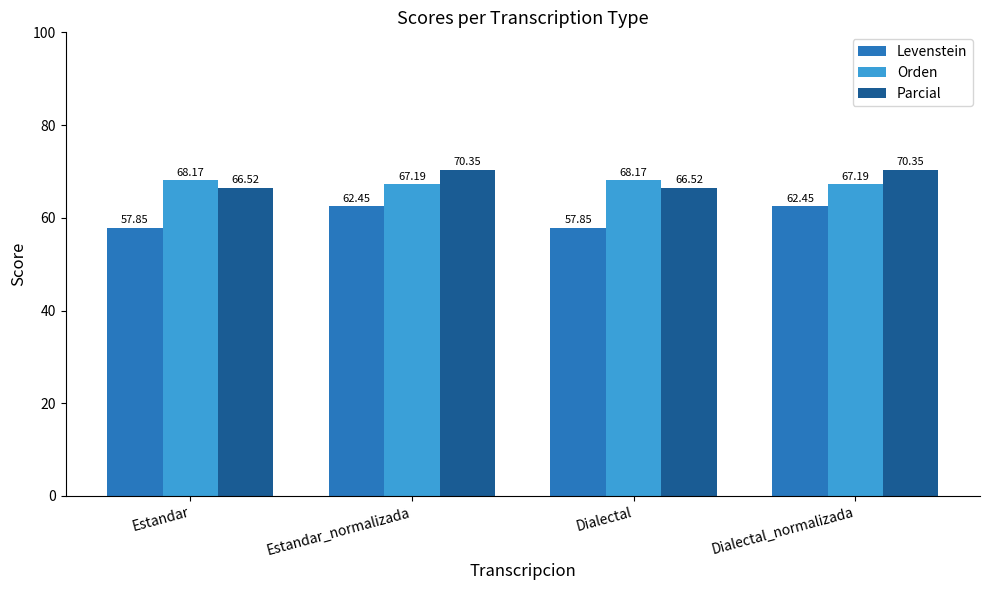

What is the label of the 2nd bar from the right?

Dialectal